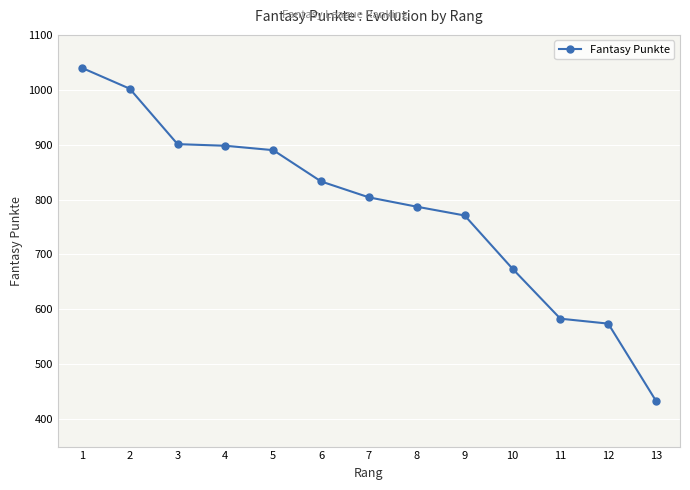

What is the difference between the second highest and minimum values?

569